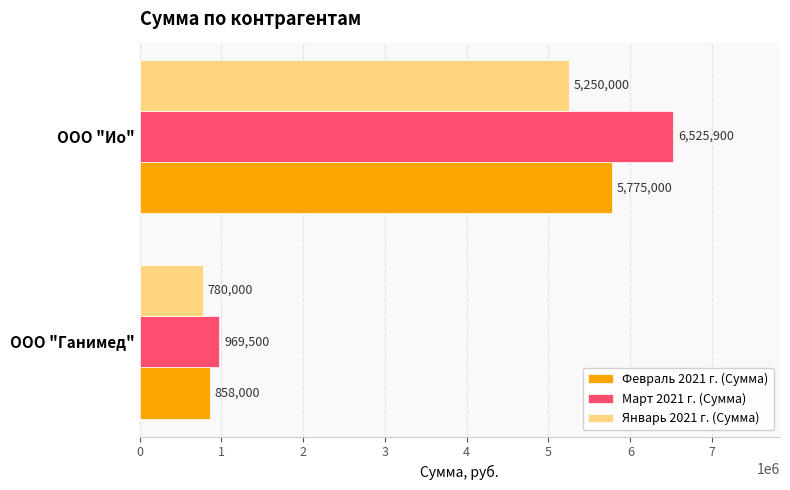

What is the difference between the maximum and minimum values in the Февраль 2021 г. (Сумма) series?

4917000